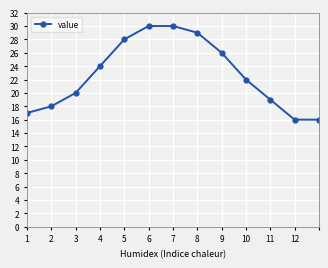

What is the difference between the second highest and second lowest values?

14